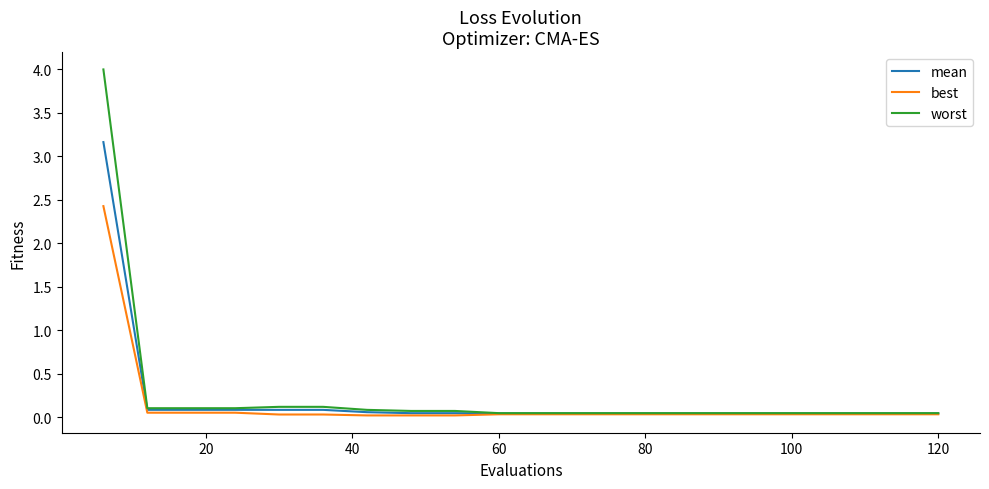

What are all the series names shown in the legend?

mean, best, worst